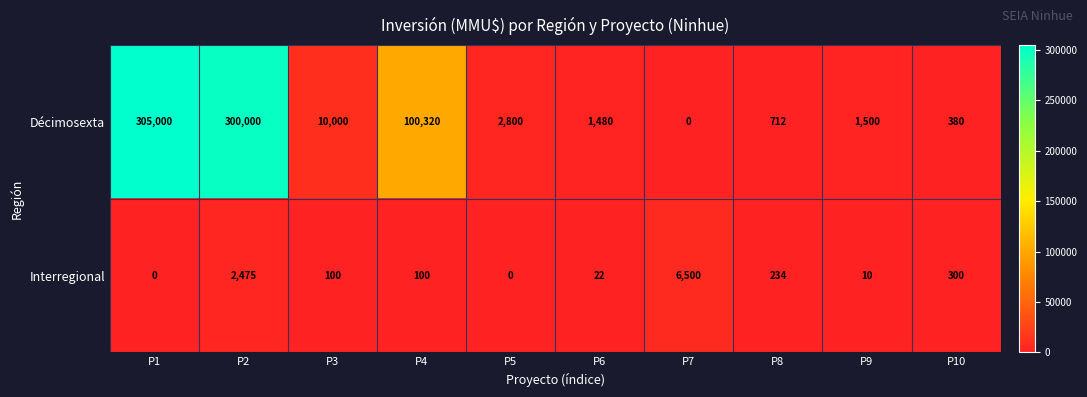

What is the total value across all series at P4?

100420